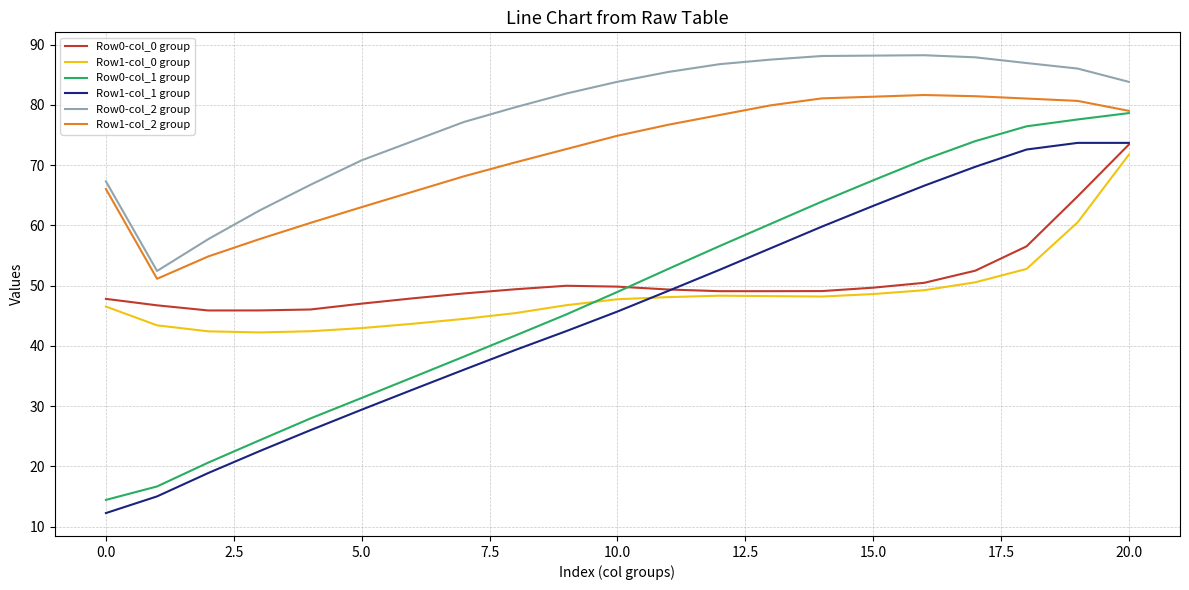

What are all the series names shown in the legend?

Row0-col_0 group, Row1-col_0 group, Row0-col_1 group, Row1-col_1 group, Row0-col_2 group, Row1-col_2 group